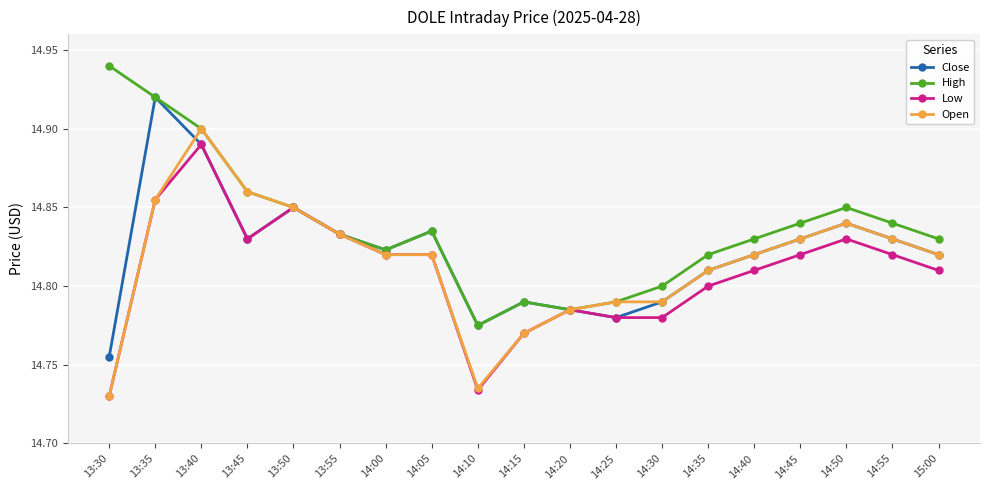

What is the label of the 5th point from the left?

13:50